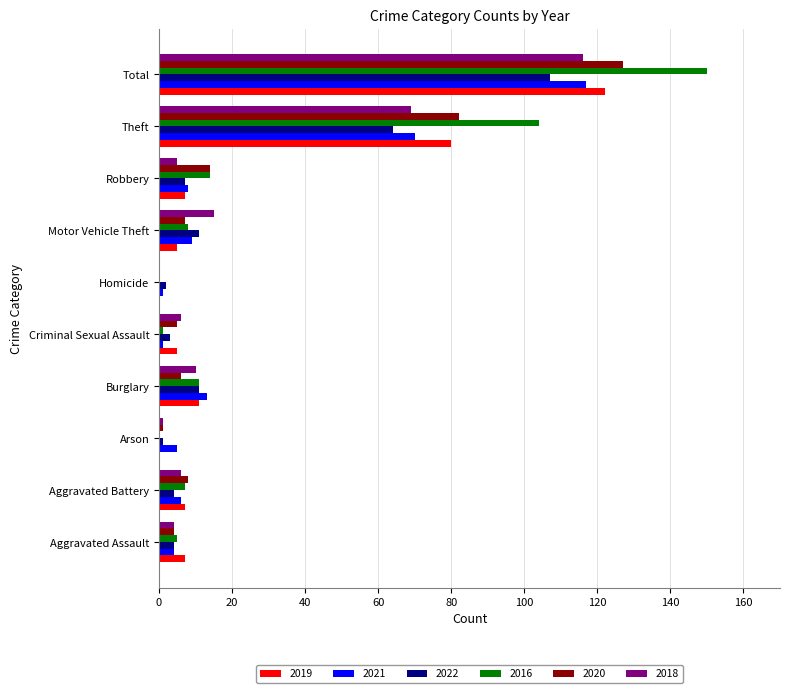

Which series changed the most between Robbery and Theft?

2016